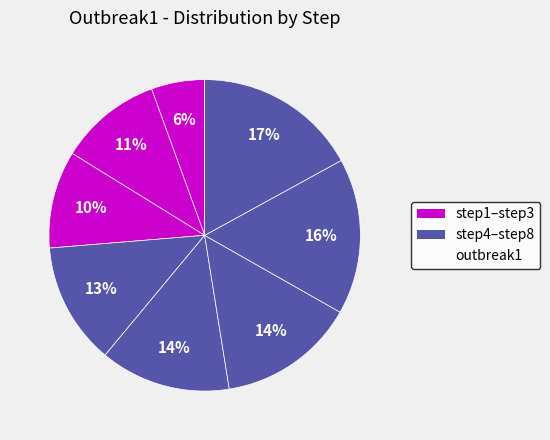

Rank the categories by value from highest to lowest.

step8, step7, step6, step5, step4, step2, step3, step1